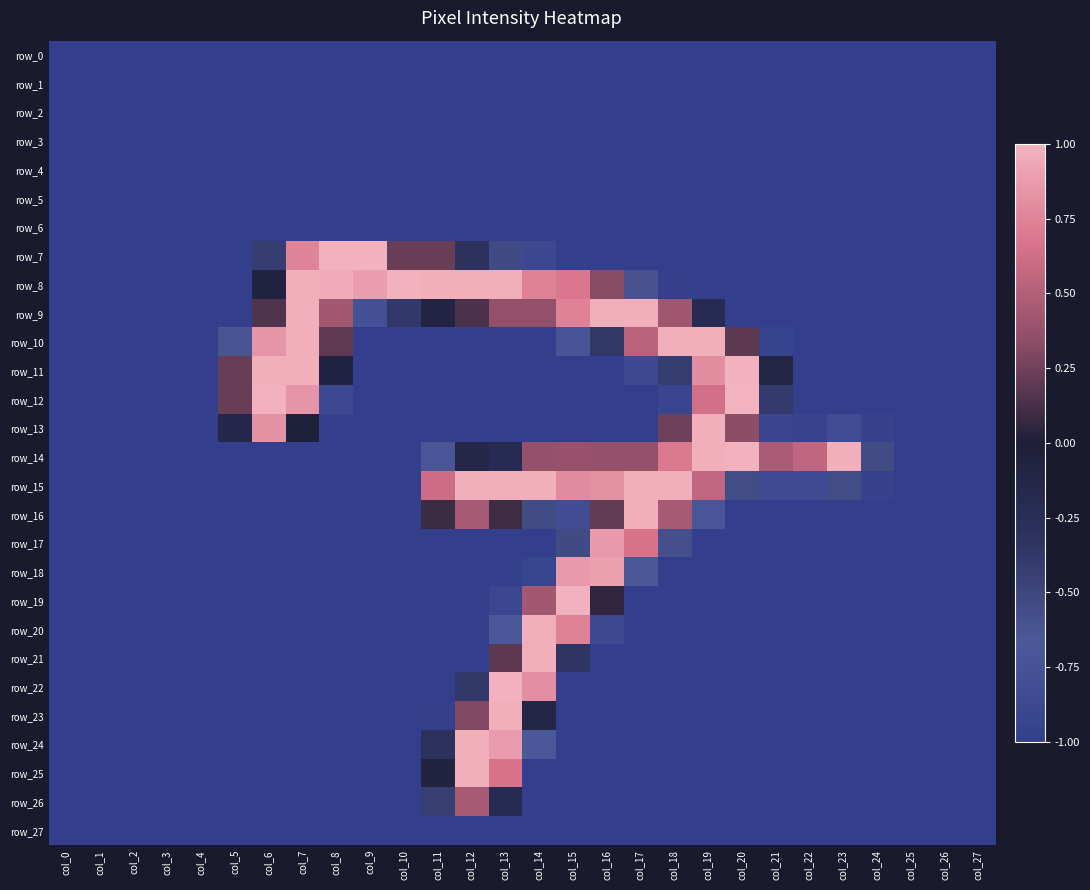

What value does the row_15 series have at col_25?

-1.0